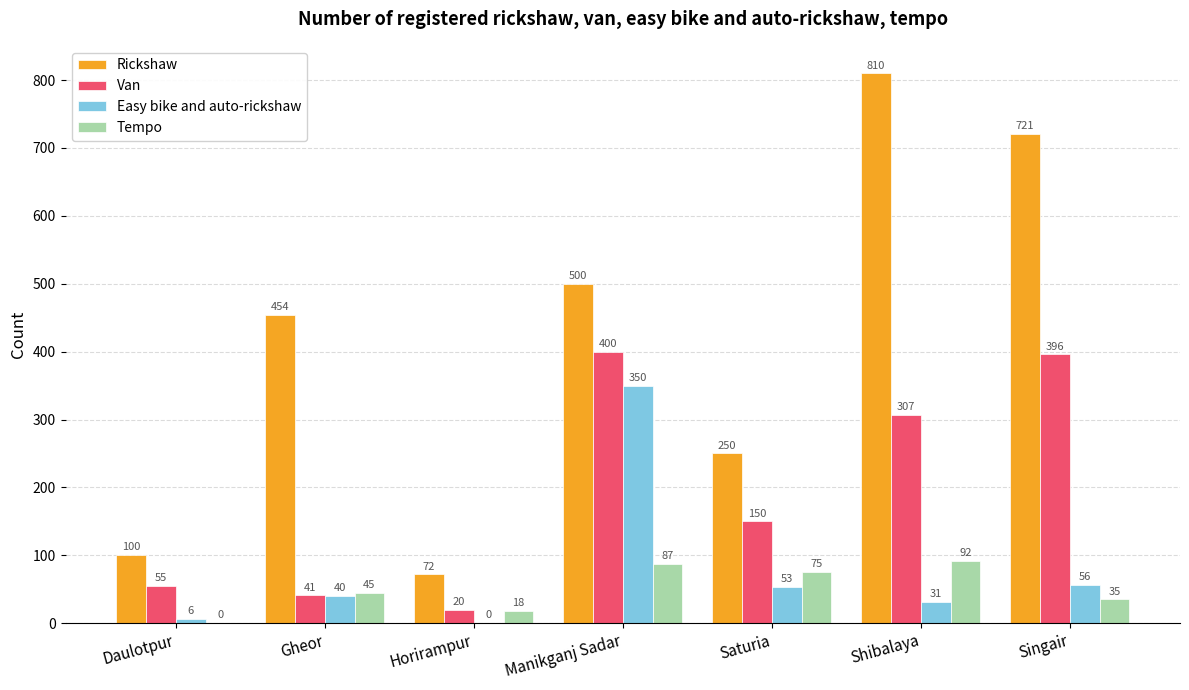

The value of Van at Singair is 669. True or false?

False